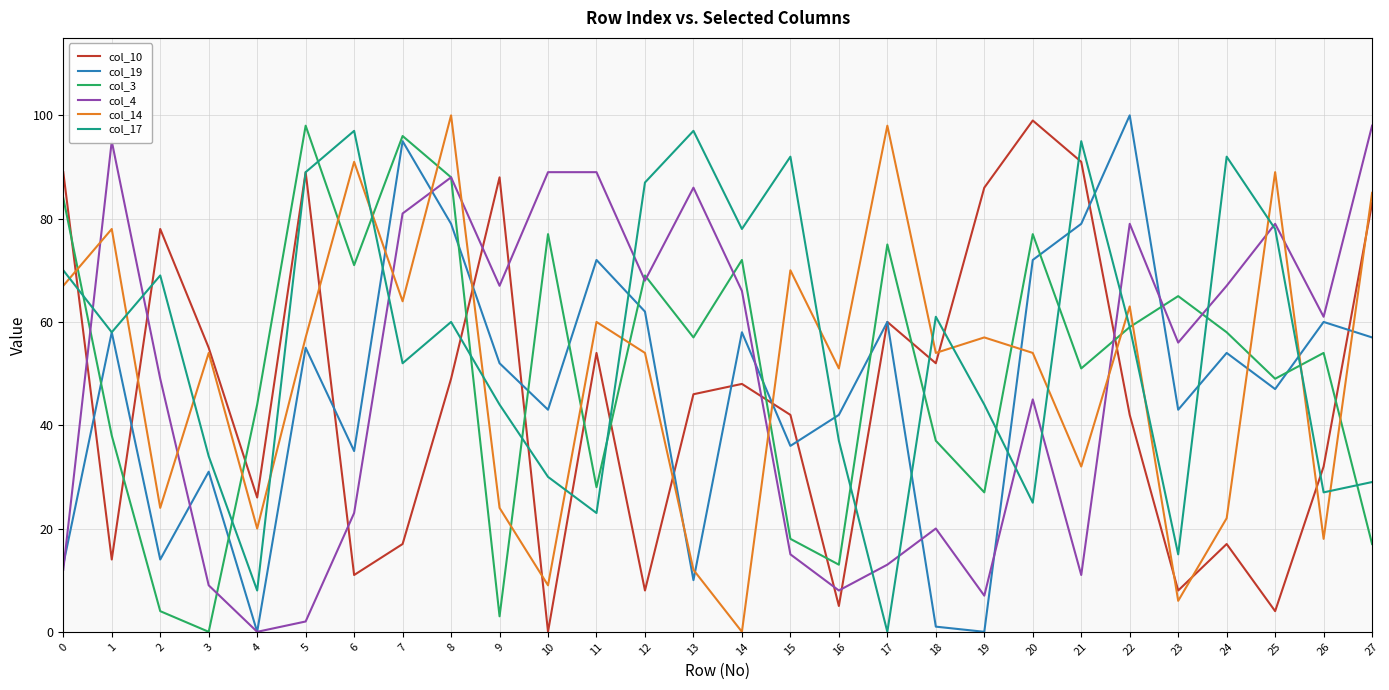

True or false: col_14 has a value of 85 at 27.

True